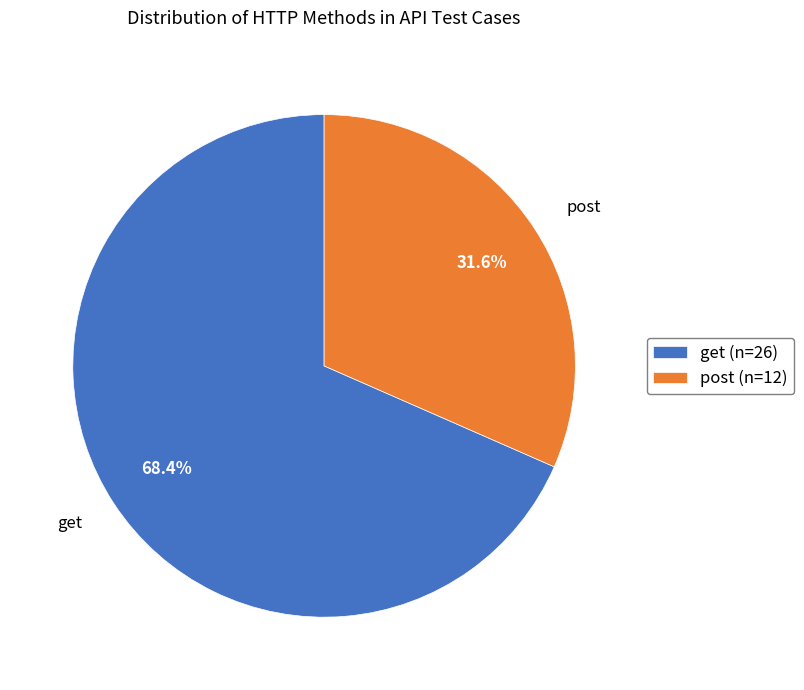

To the nearest percent, what is the combined percentage of get and post?

100%